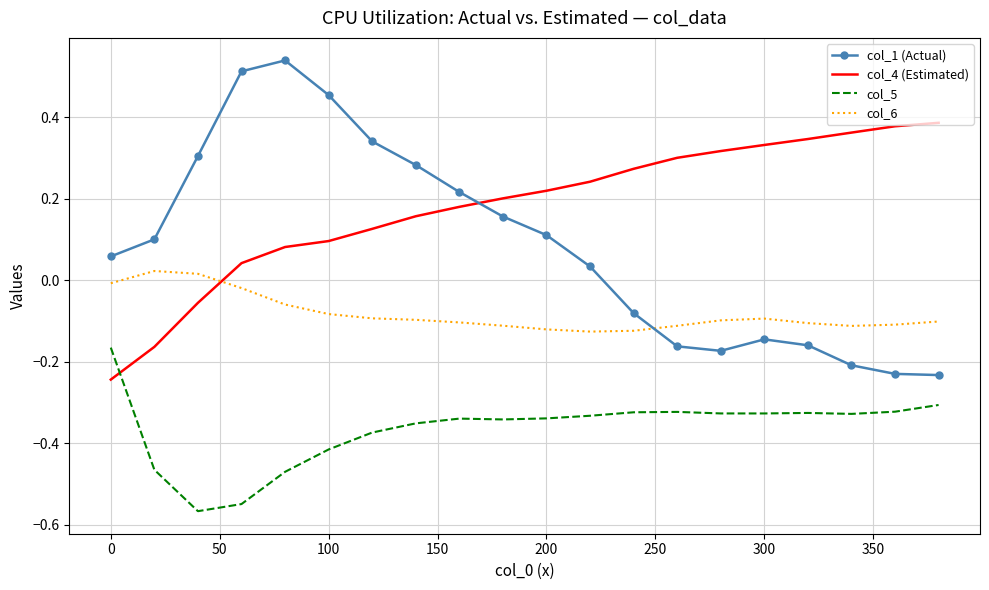

True or false: col_1 (Actual) and col_5 intersect in this chart.

False